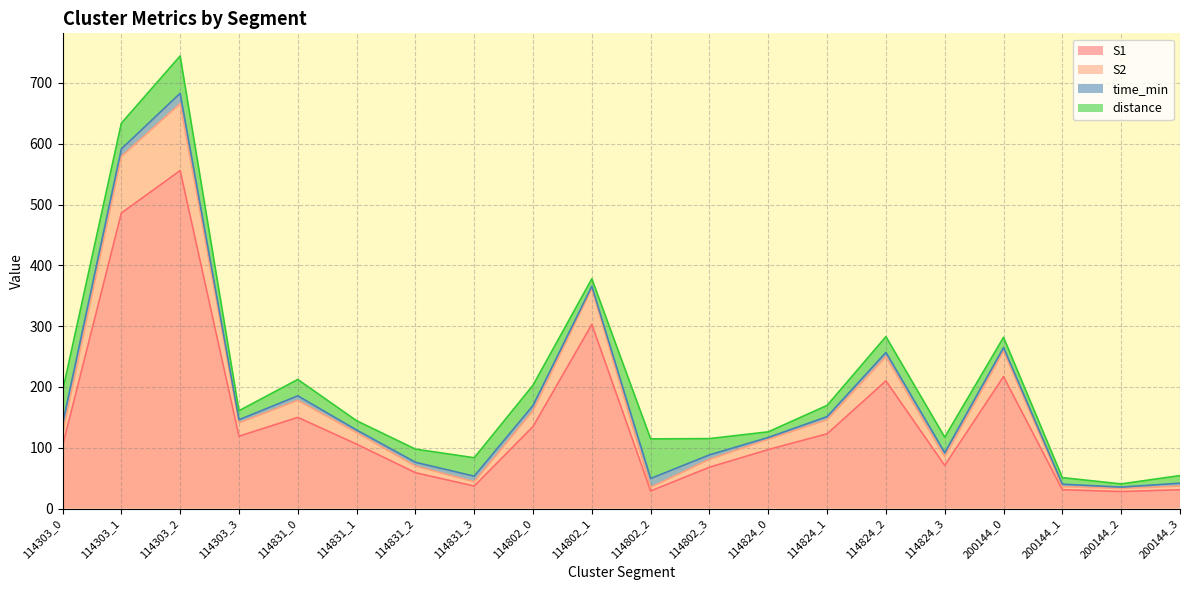

What is the minimum value for S1?

28.0